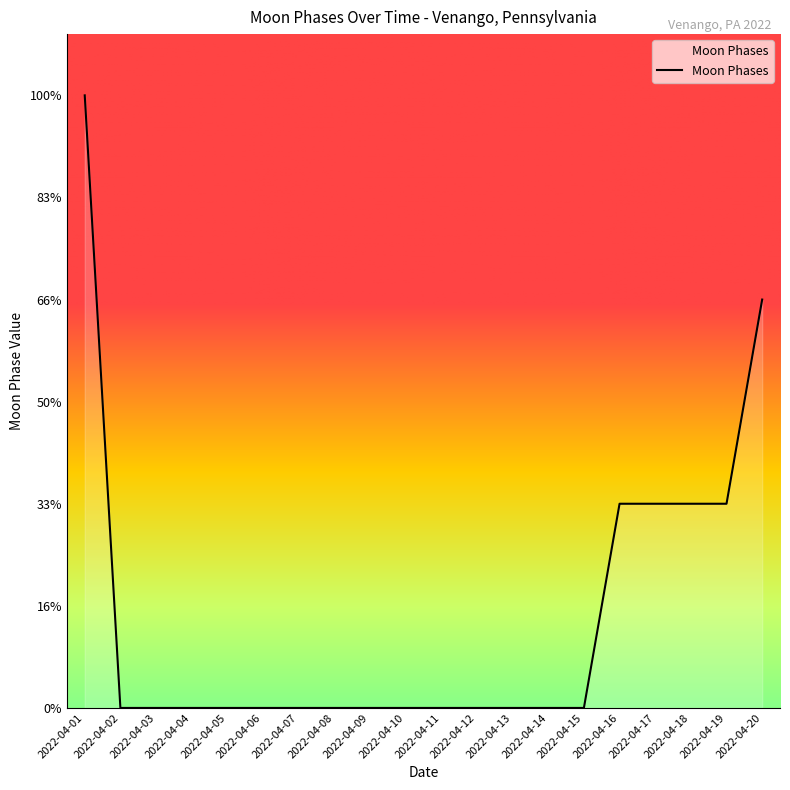

Does the chart have visible grid lines?

No